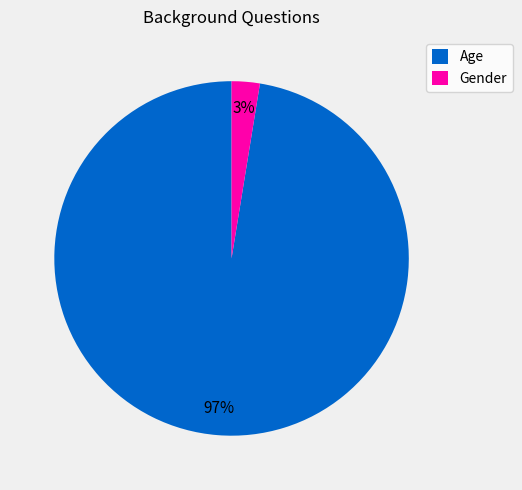

Rank the categories by value from highest to lowest.

Age, Gender